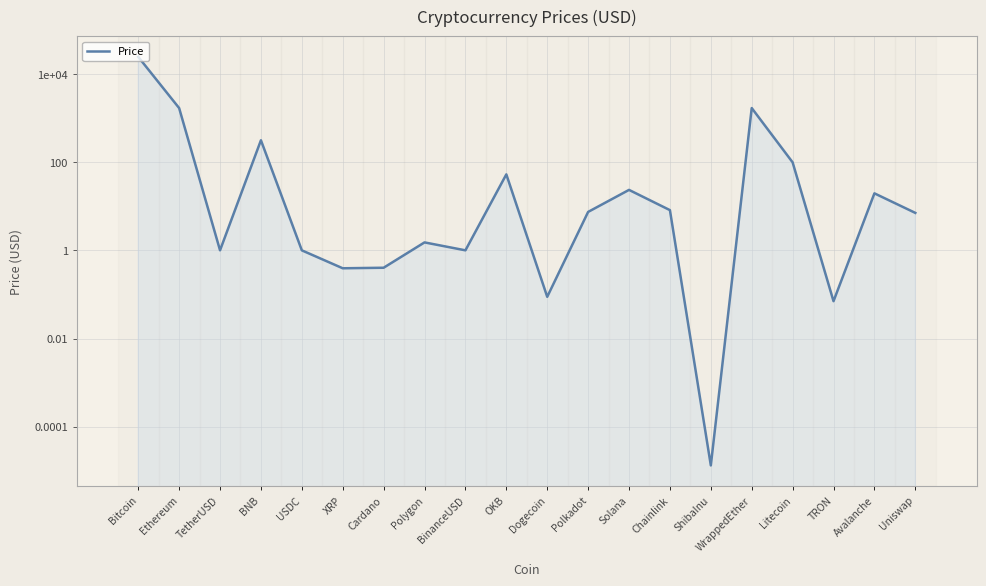

How many lines are shown in the chart?

1